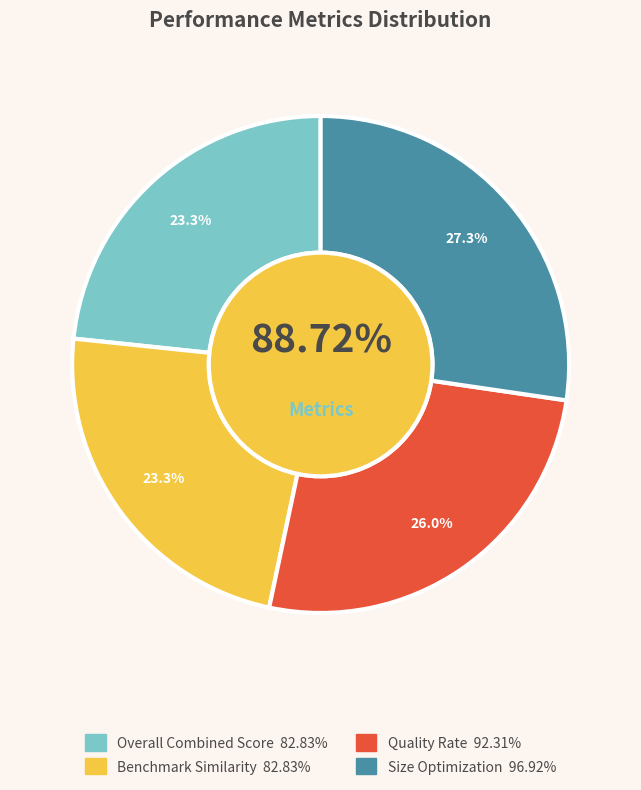

What percentage is the Overall Combined Score slice, to the nearest percent?

23%